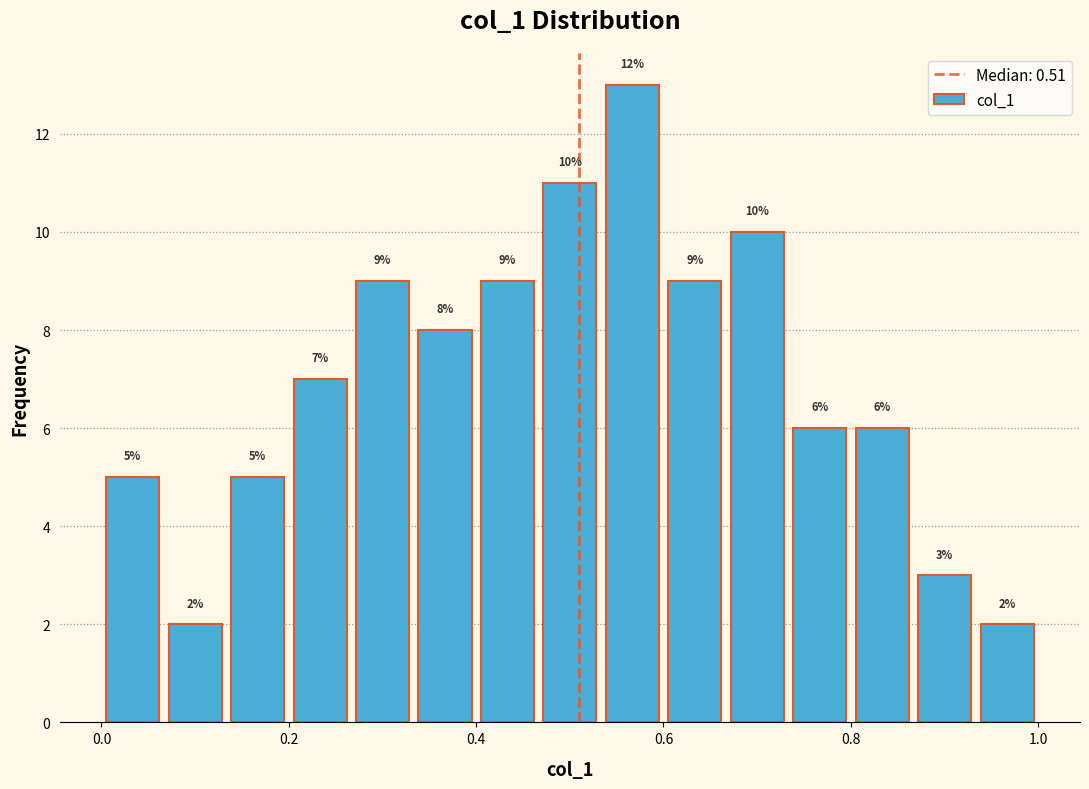

Read against the x-axis, roughly where is the centre of the tallest bar?

0.56